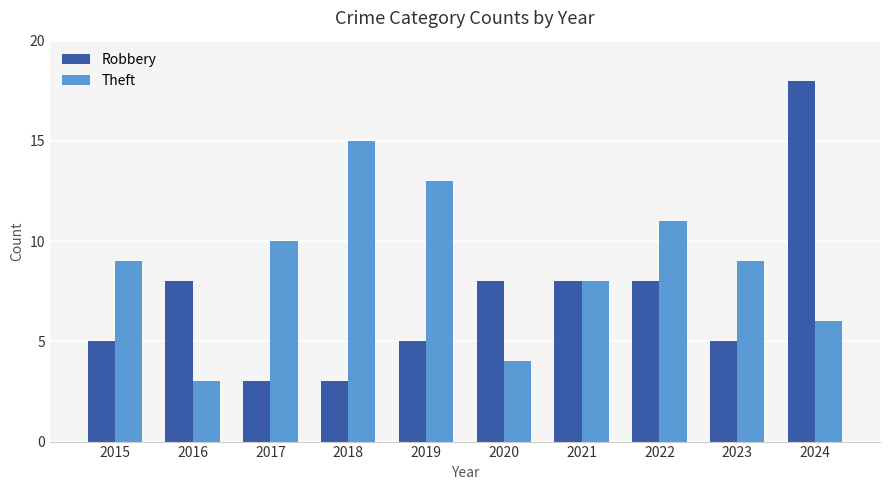

What is the value of the Theft bar at the 3rd from the left?

10